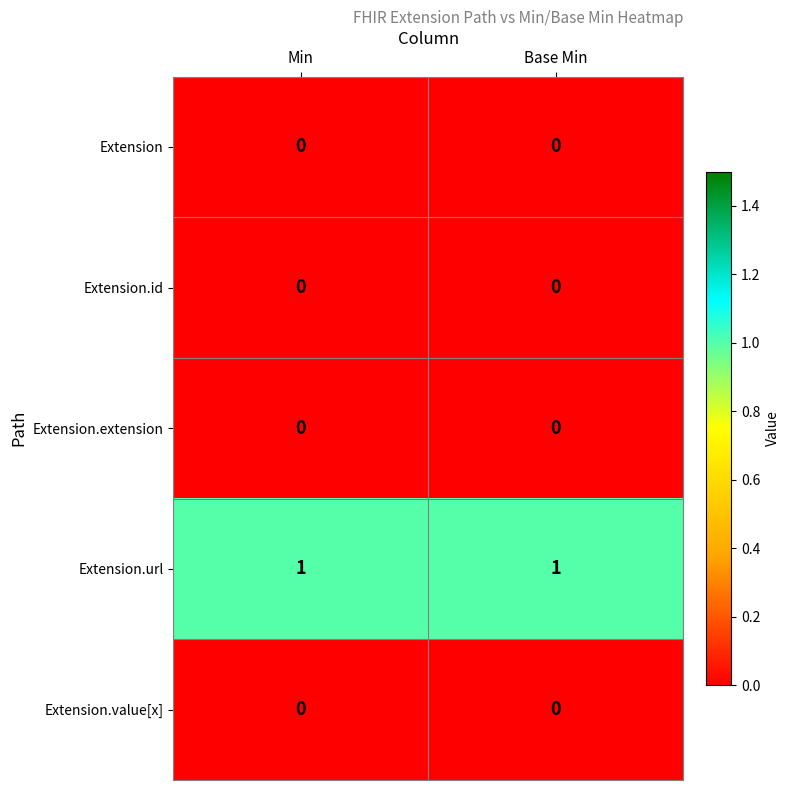

Which series has the largest total across all categories?

Extension.url